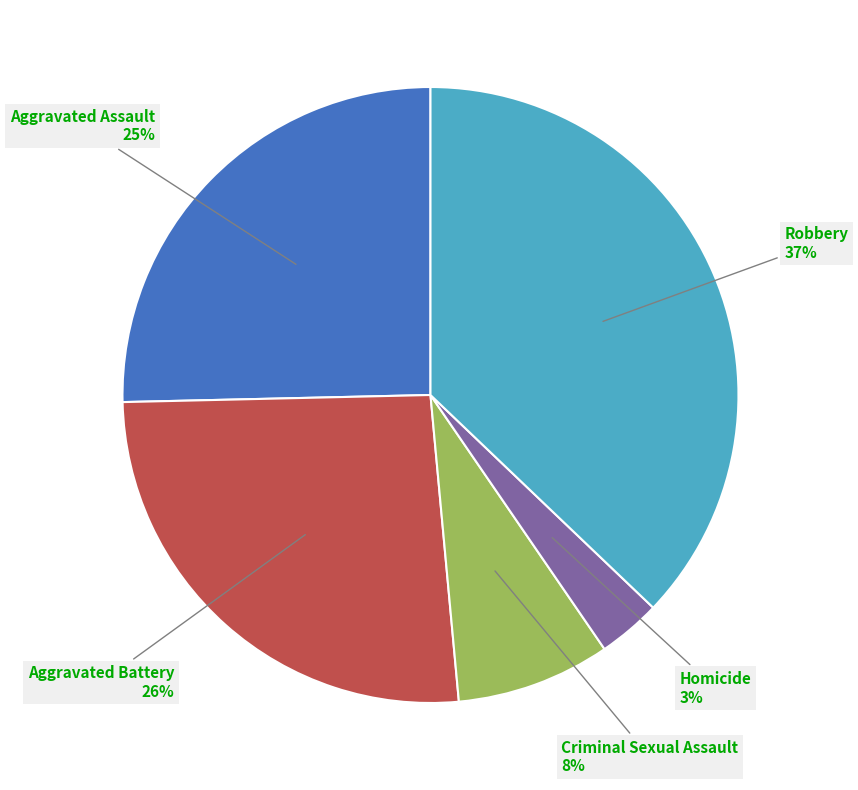

Do Aggravated Battery and Robbery together represent more than half of the pie?

Yes